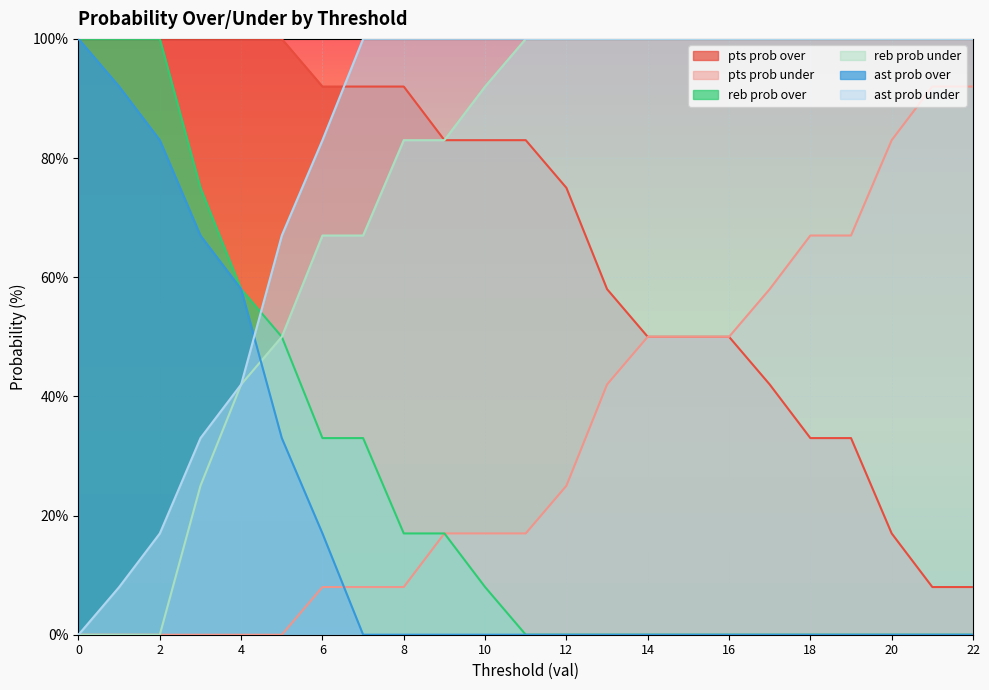

List the series in order of their peak value, highest first.

pts prob over, reb prob over, reb prob under, ast prob over, ast prob under, pts prob under